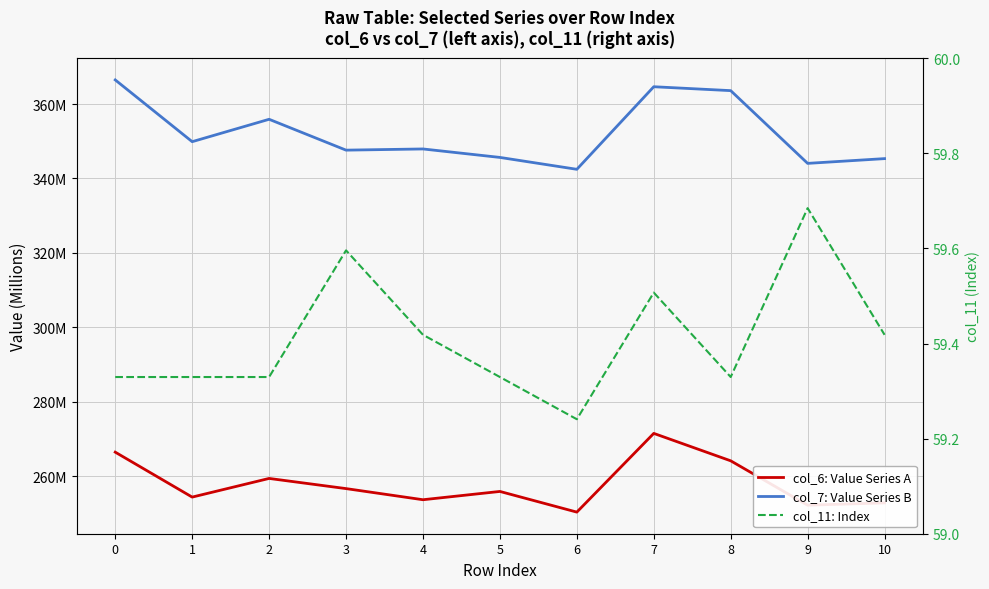

Does the chart display data point markers on the line(s)?

No